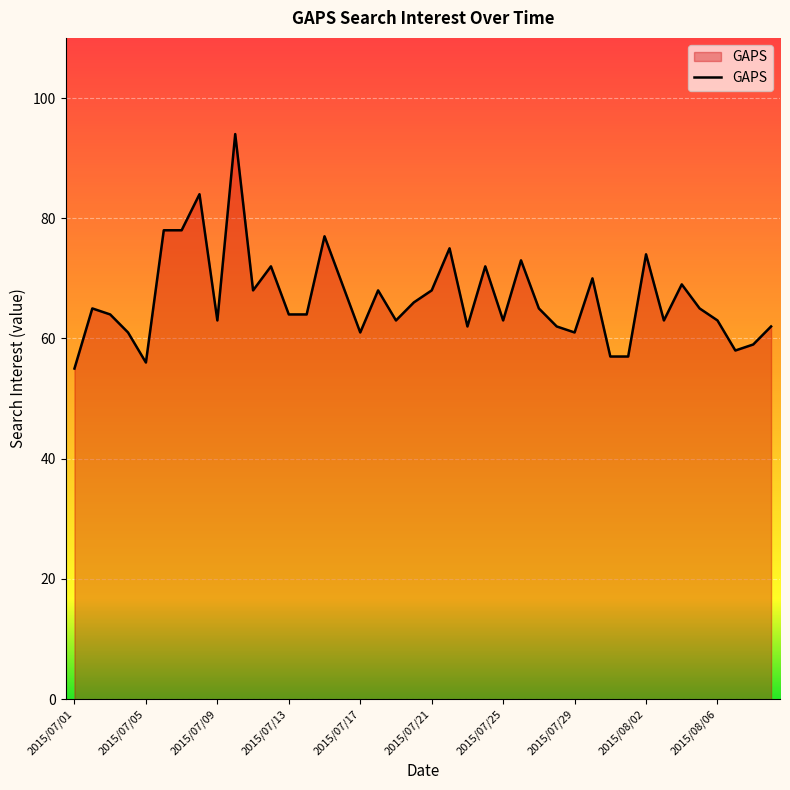

What is the smallest value displayed?

55